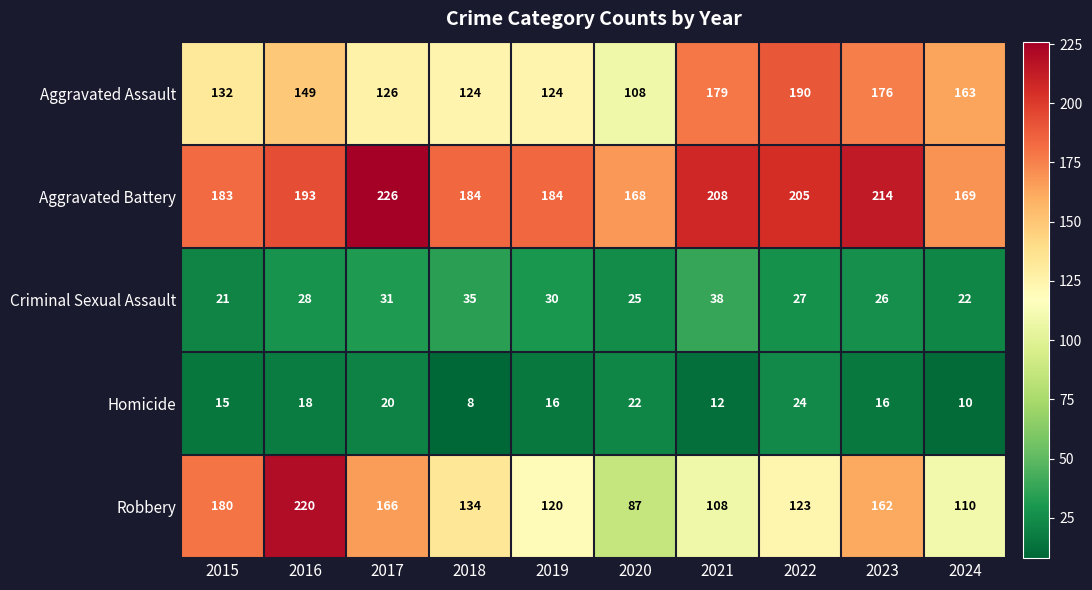

At which category is the sum across all series the highest?

2016